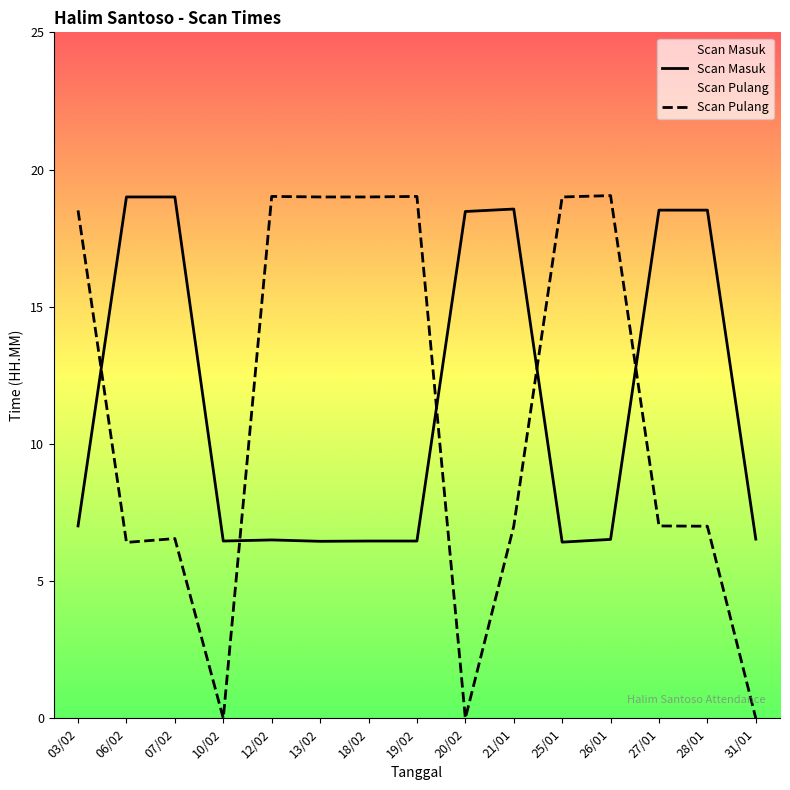

What is the value of the Scan Masuk point at the 4th from the left?

6.5